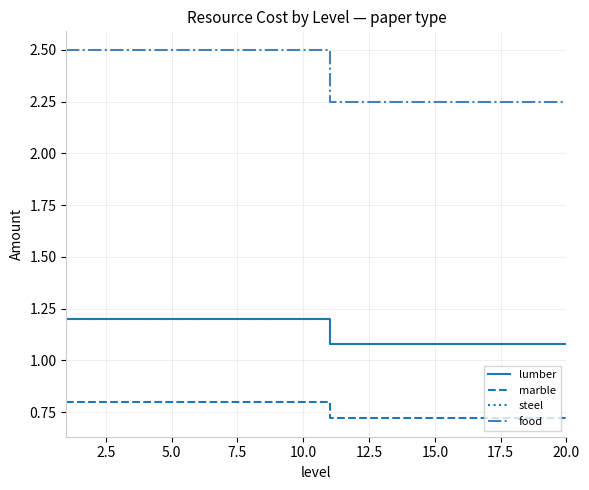

True or false: marble has more than 1 interior local peaks.

False